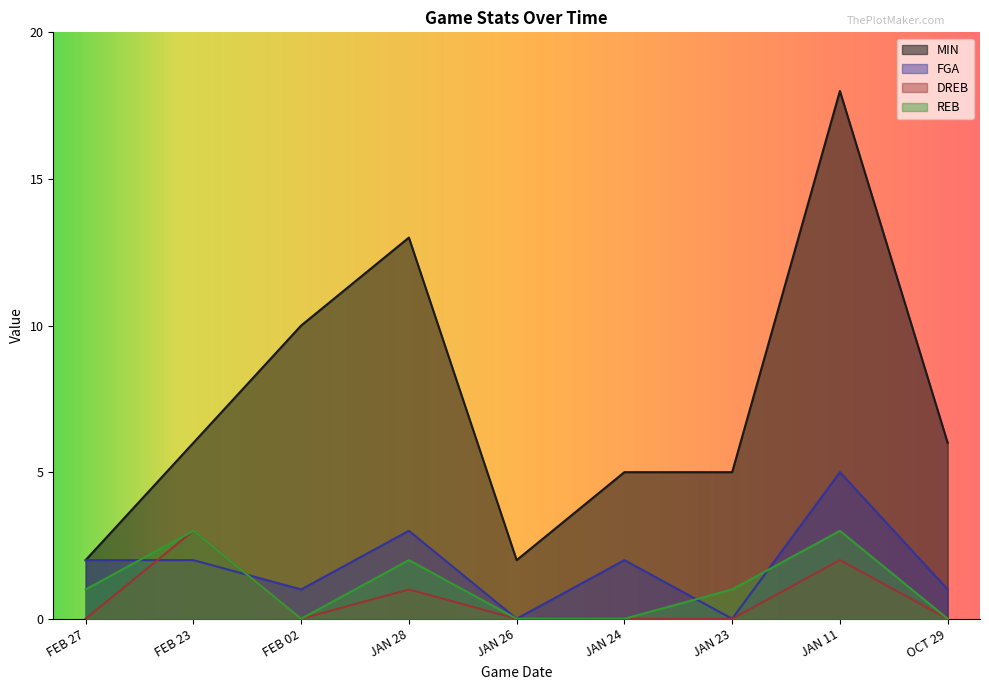

At which label does MIN reach its peak?

JAN 11